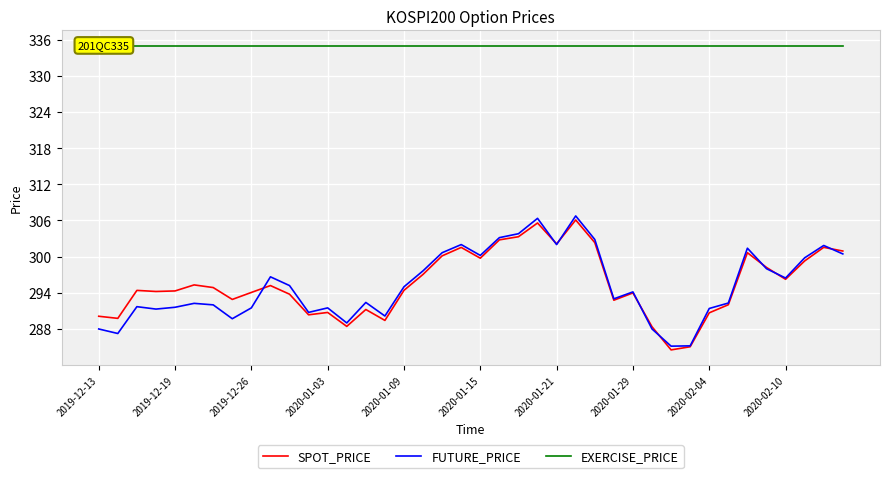

What is the minimum value shown in the chart?

284.5